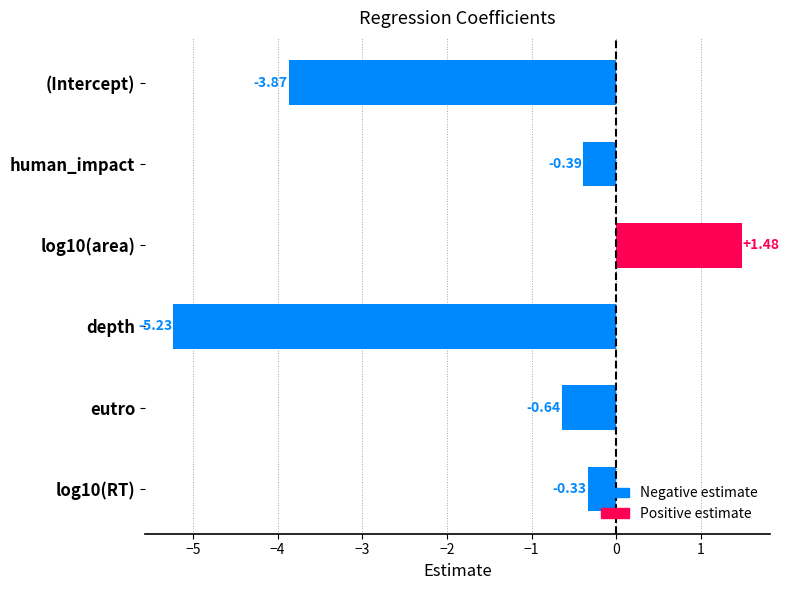

Rank the categories by value from lowest to highest.

depth, (Intercept), eutro, human_impact, log10(RT), log10(area)